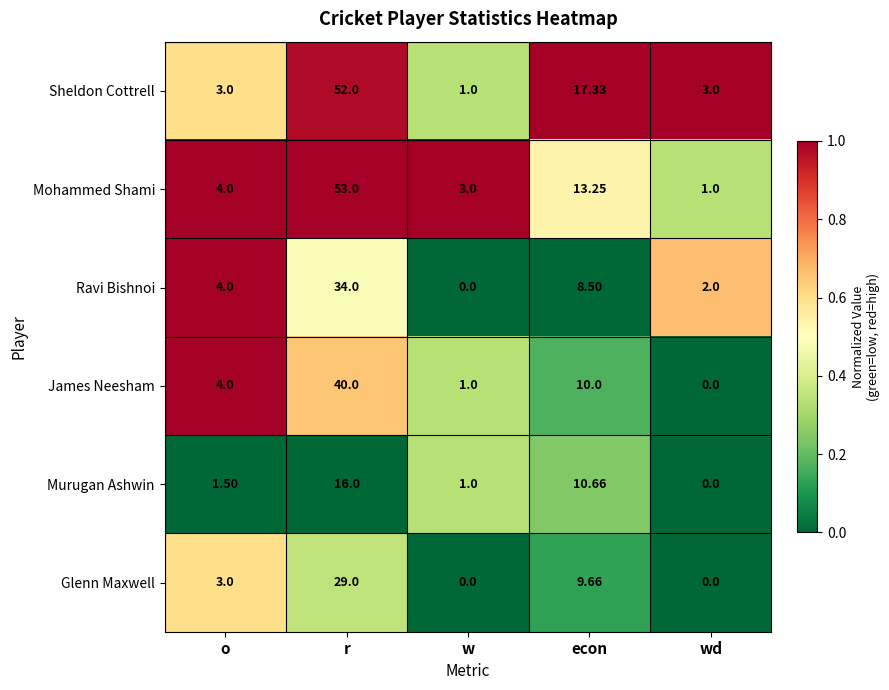

At which category is the sum across all series the highest?

r